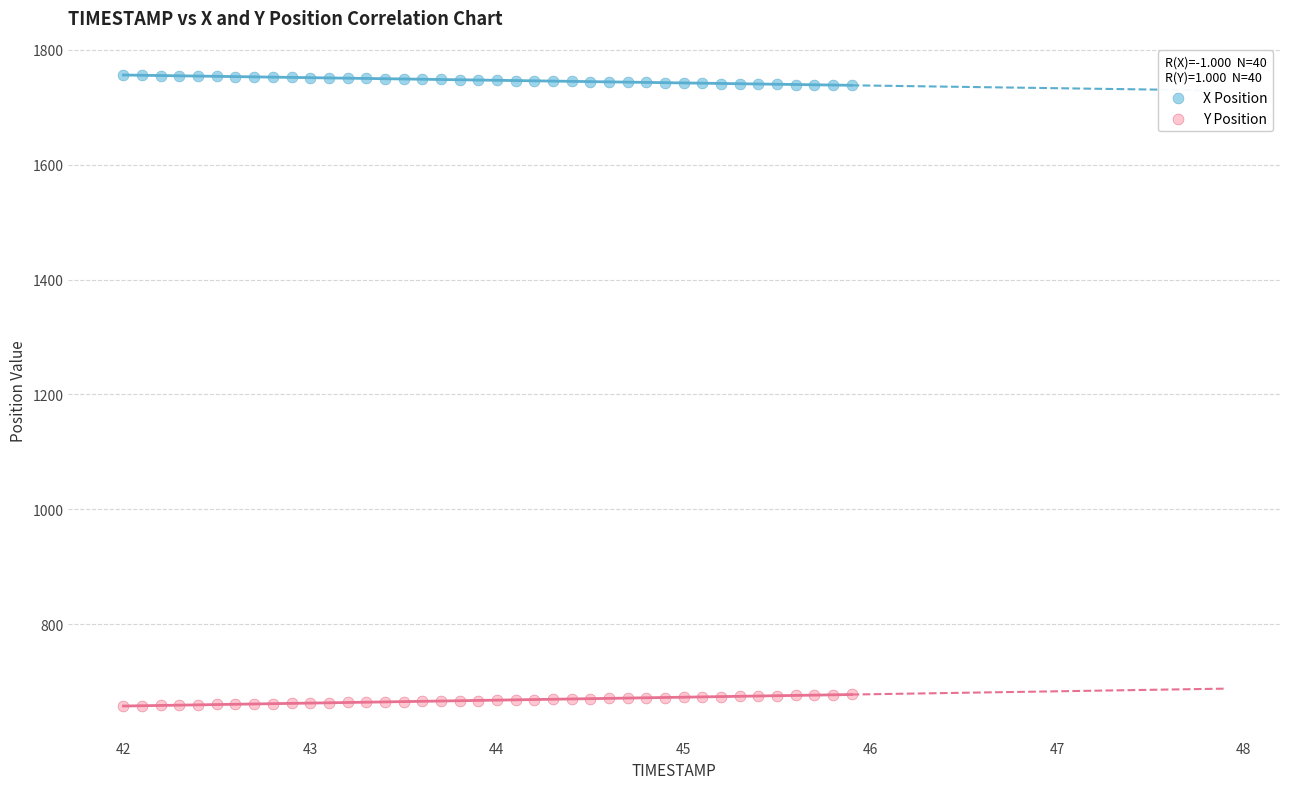

Which series reaches the maximum Y coordinate?

X Position